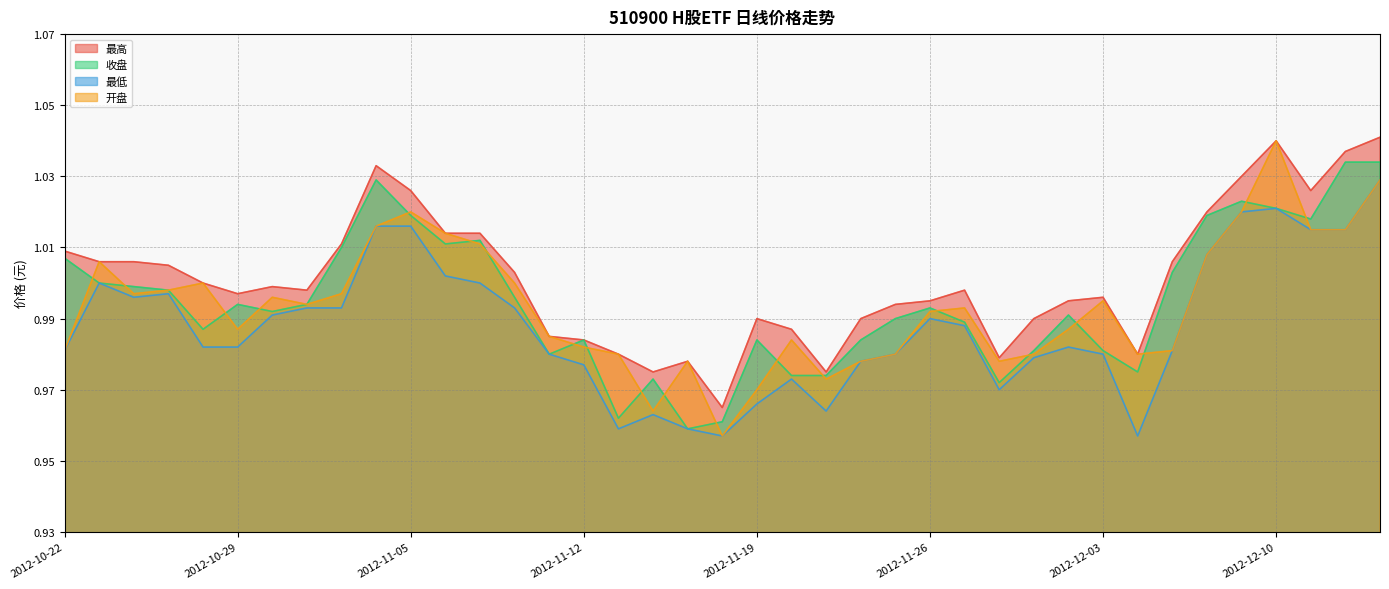

What is the difference between the second highest and minimum values in the 最低 series?

0.1